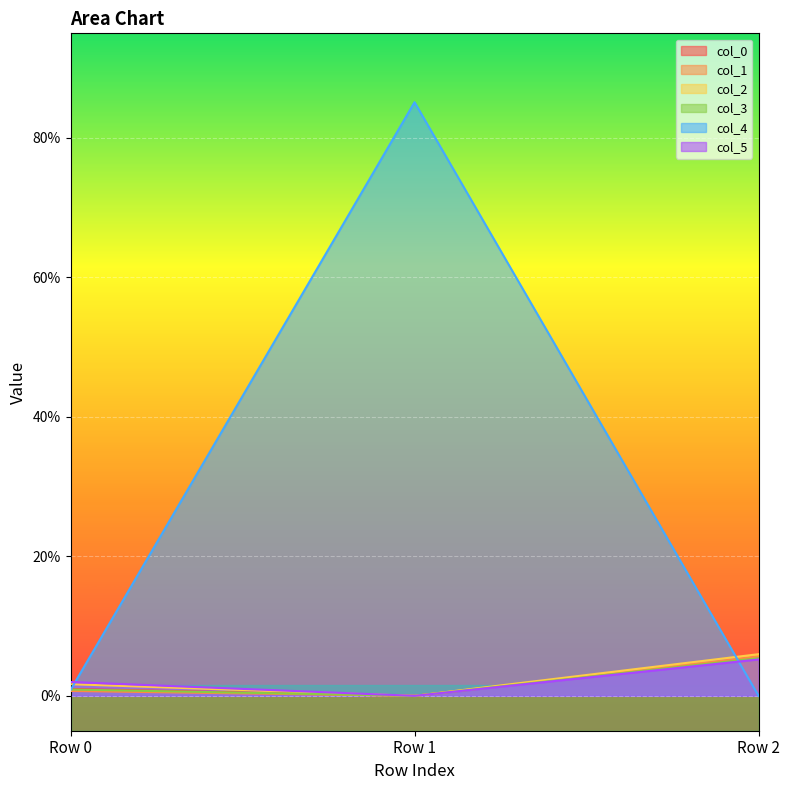

At which category is the sum across all series the highest?

Row 1